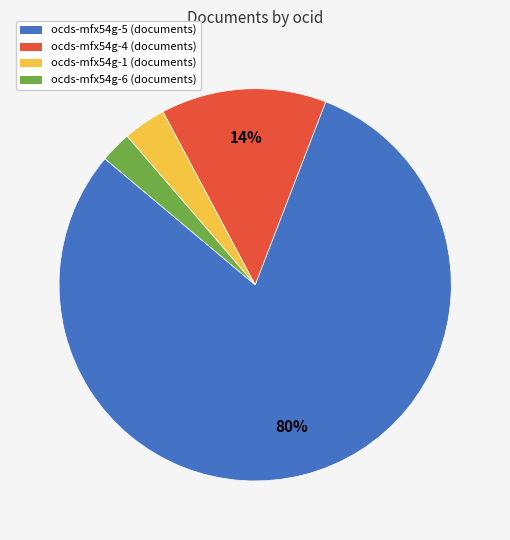

To the nearest percent, what is the average slice percentage?

25%